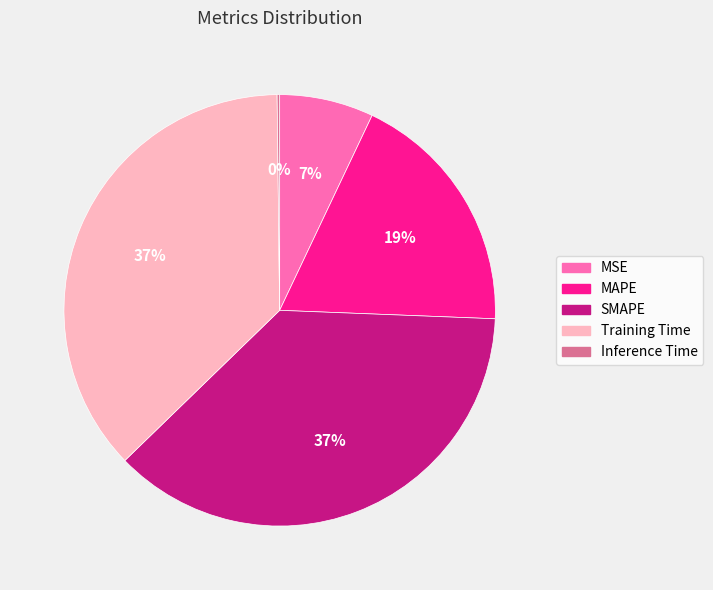

Is MSE the majority of the pie?

No